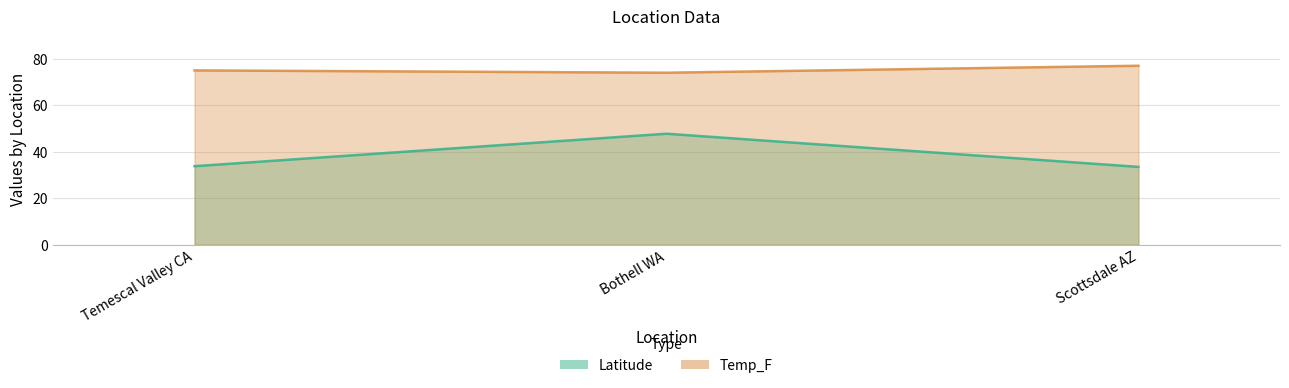

Rank the series by their maximum value, from highest to lowest.

Temp_F, Latitude